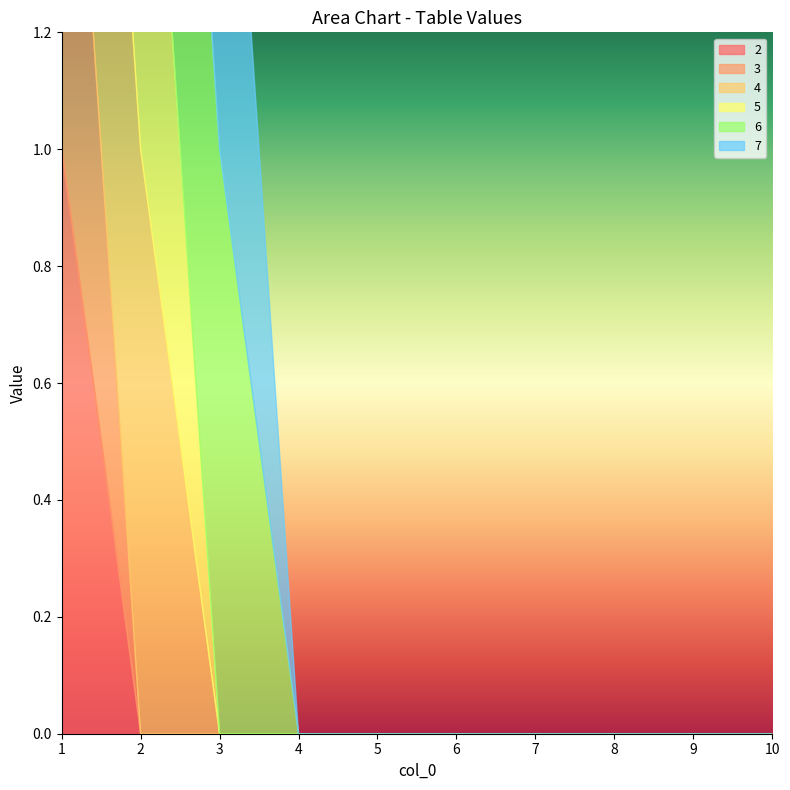

Which category has the highest value in the 2 series?

1